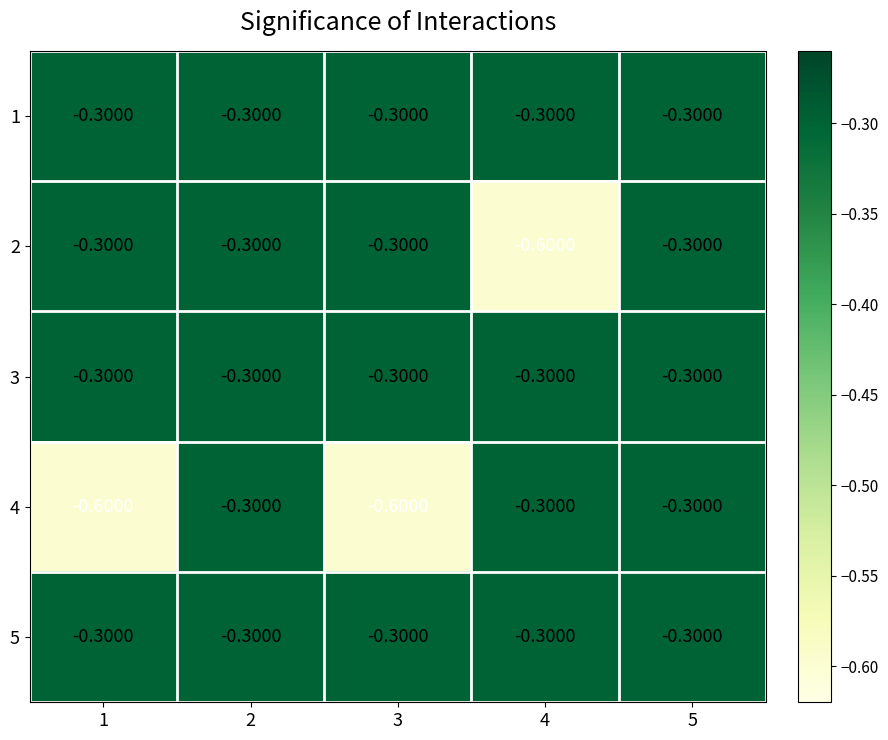

What is the difference between the 2 values at 5 and 4?

0.3